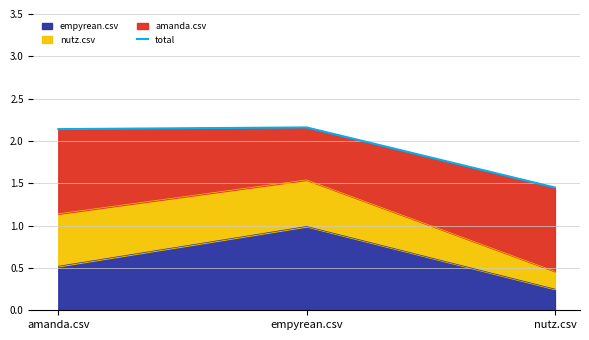

List the labels in order of value, largest first.

empyrean.csv, amanda.csv, nutz.csv